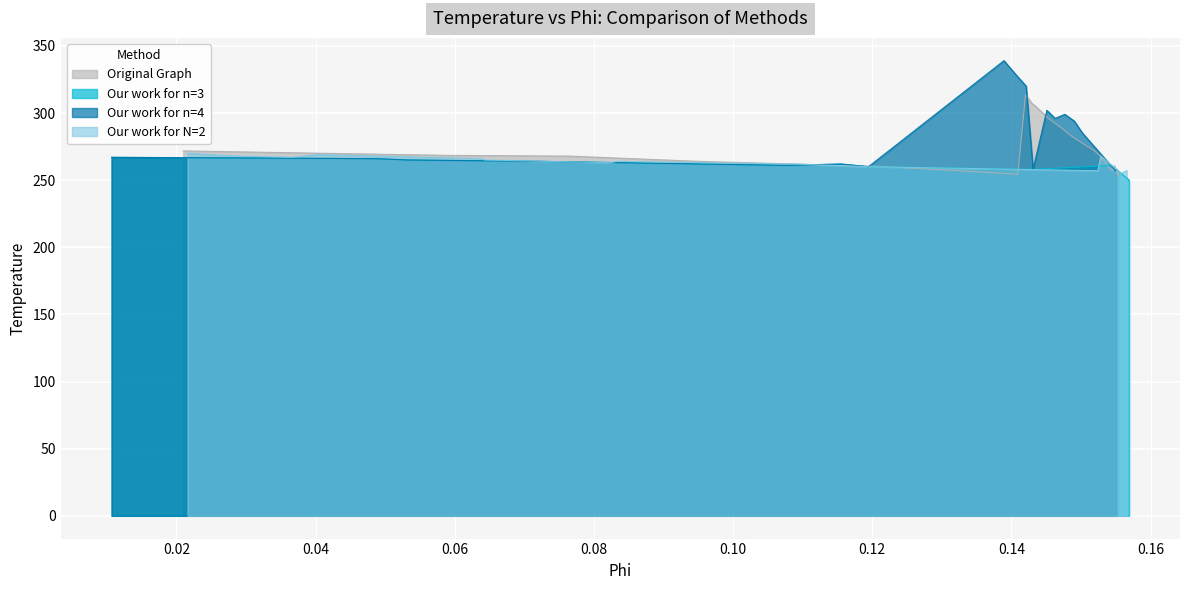

What is the minimum value for Our work for N=2?

255.0